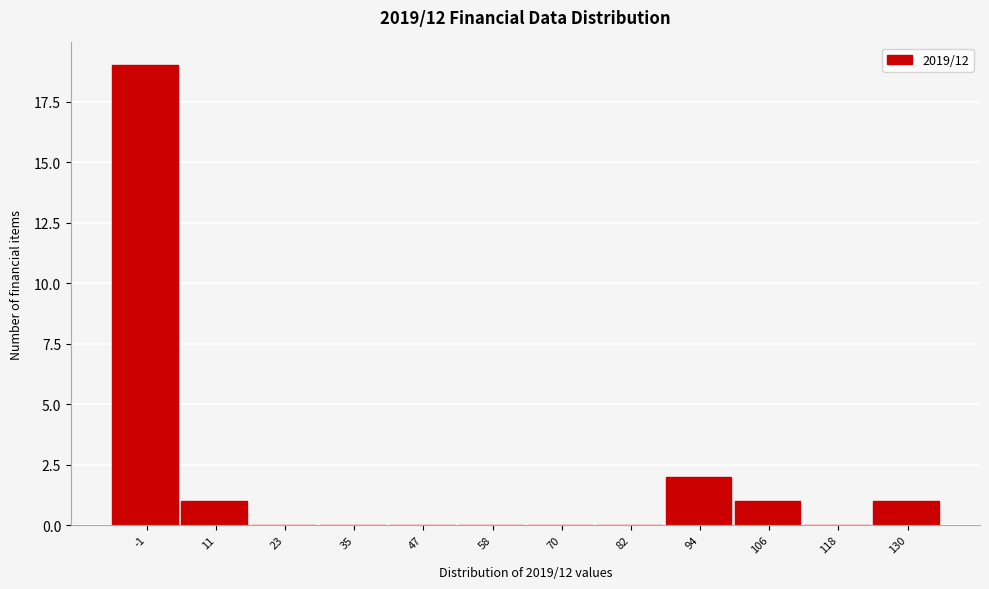

Reading left to right, list all the values displayed in this chart.

-1=19	11=1	23=0	35=0	47=0	58=0	70=0	82=0	94=2	106=1	118=0	130=1